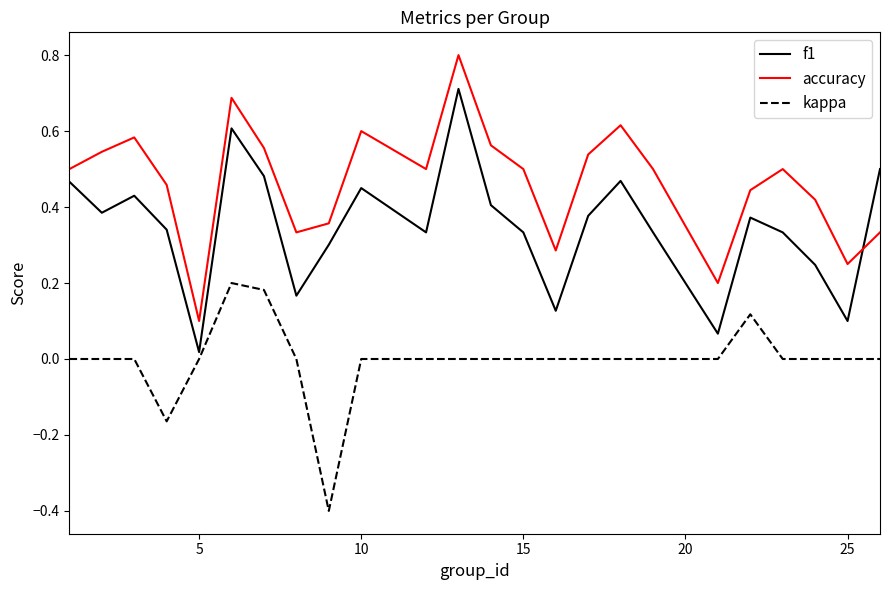

What is the minimum value shown in the chart?

-0.4